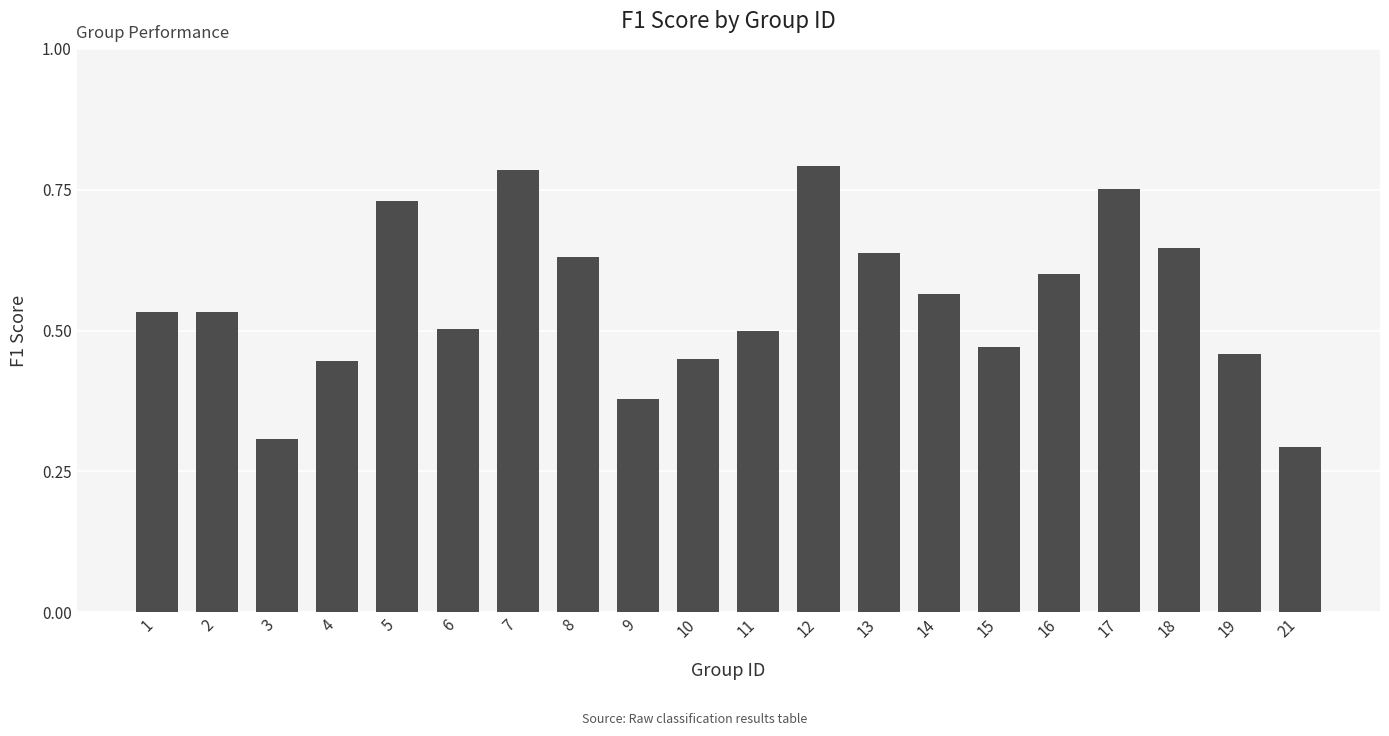

What is the sum of the values at 12 and 8?

1.4